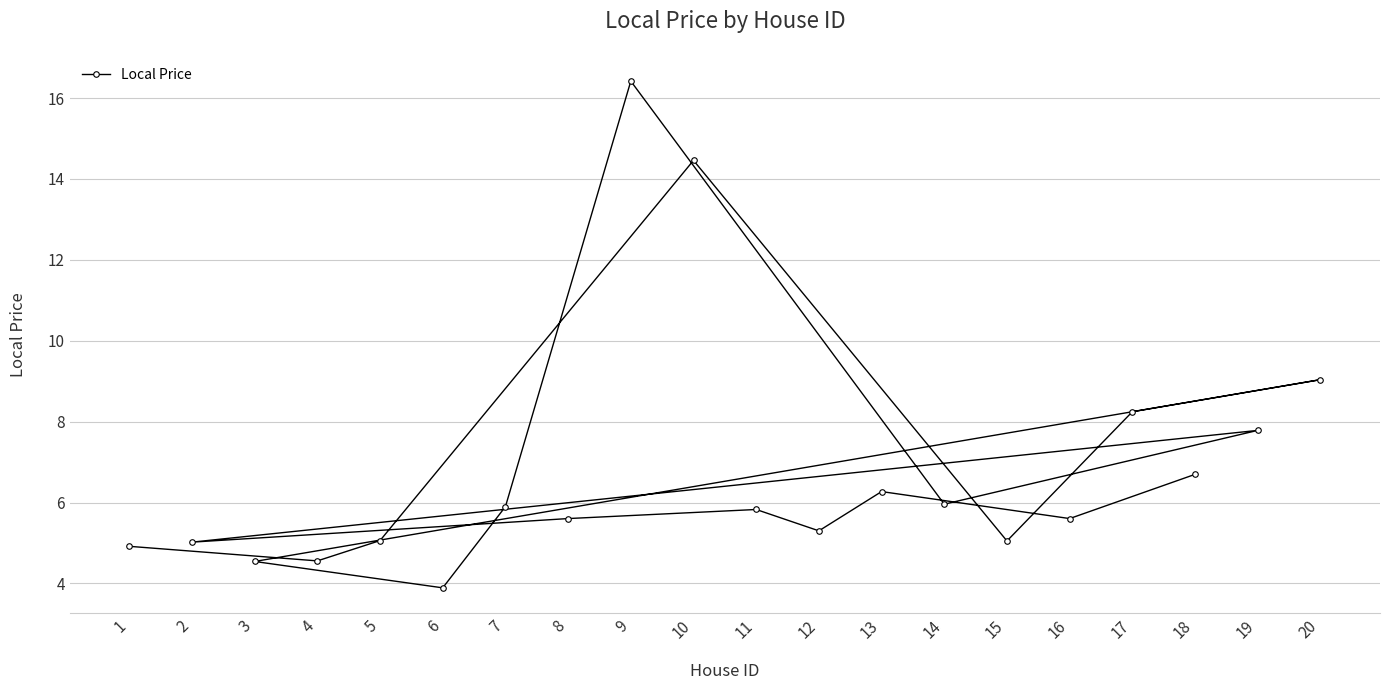

How many lines are shown in the chart?

1